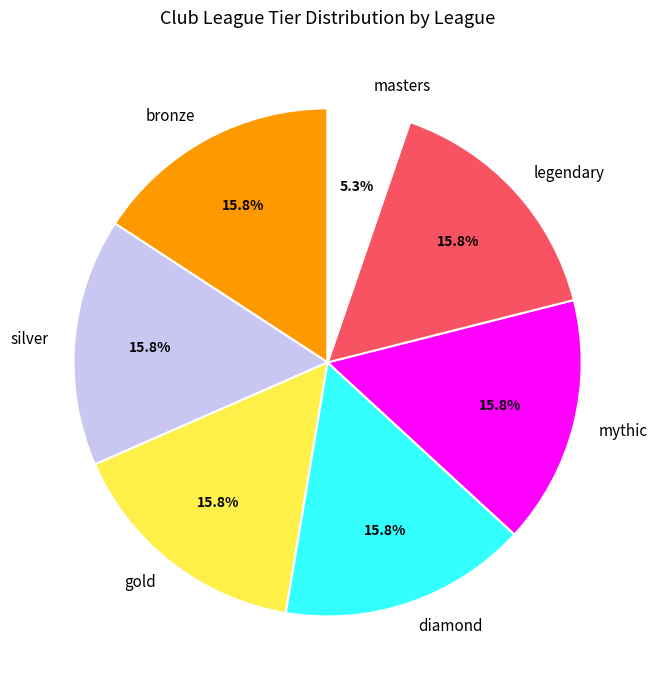

What portion of the pie excludes bronze?

84.2%